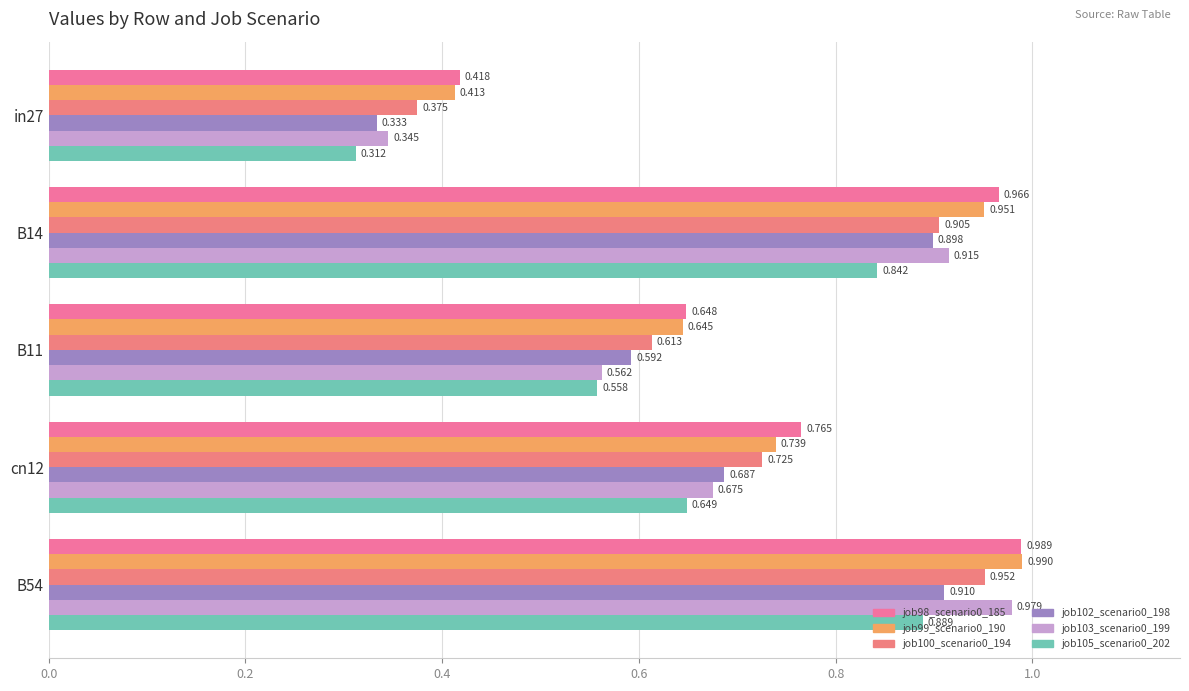

What is the value of the job99_scenario0_190 bar at the 3rd from the left?

0.6